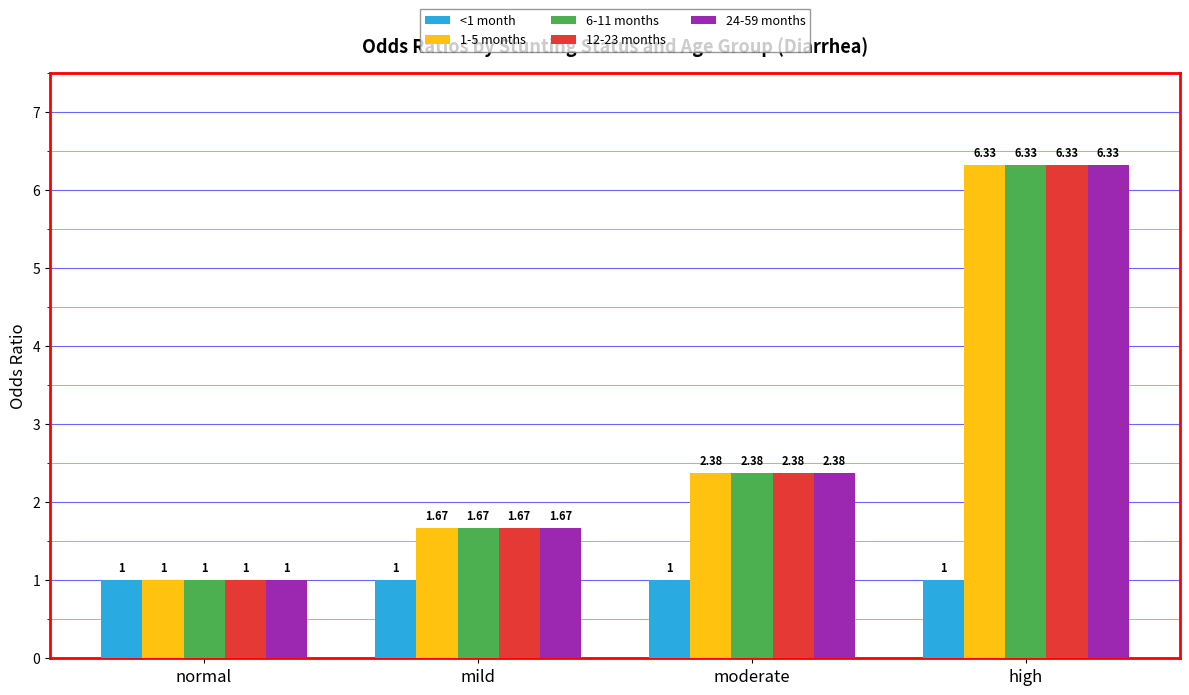

The <1 month series shows 0.4 at normal. True or false?

False